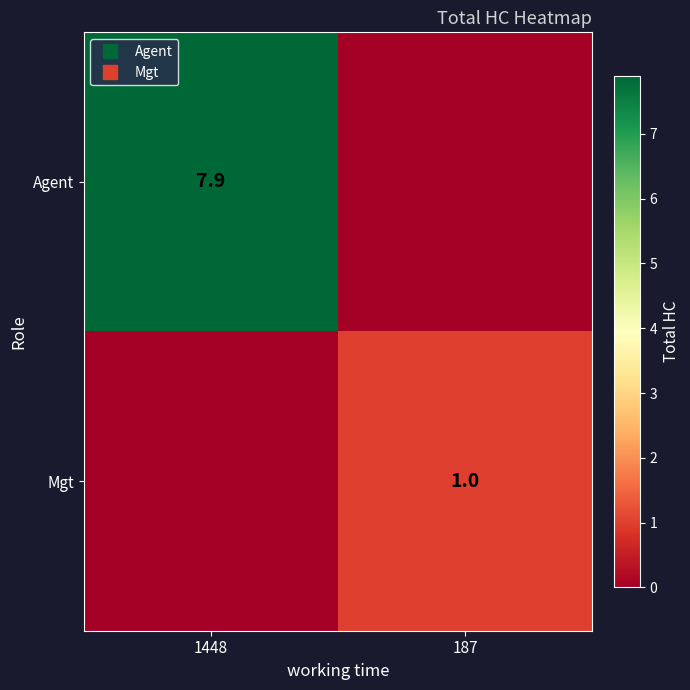

What is the total value across all series at 187?

1.0